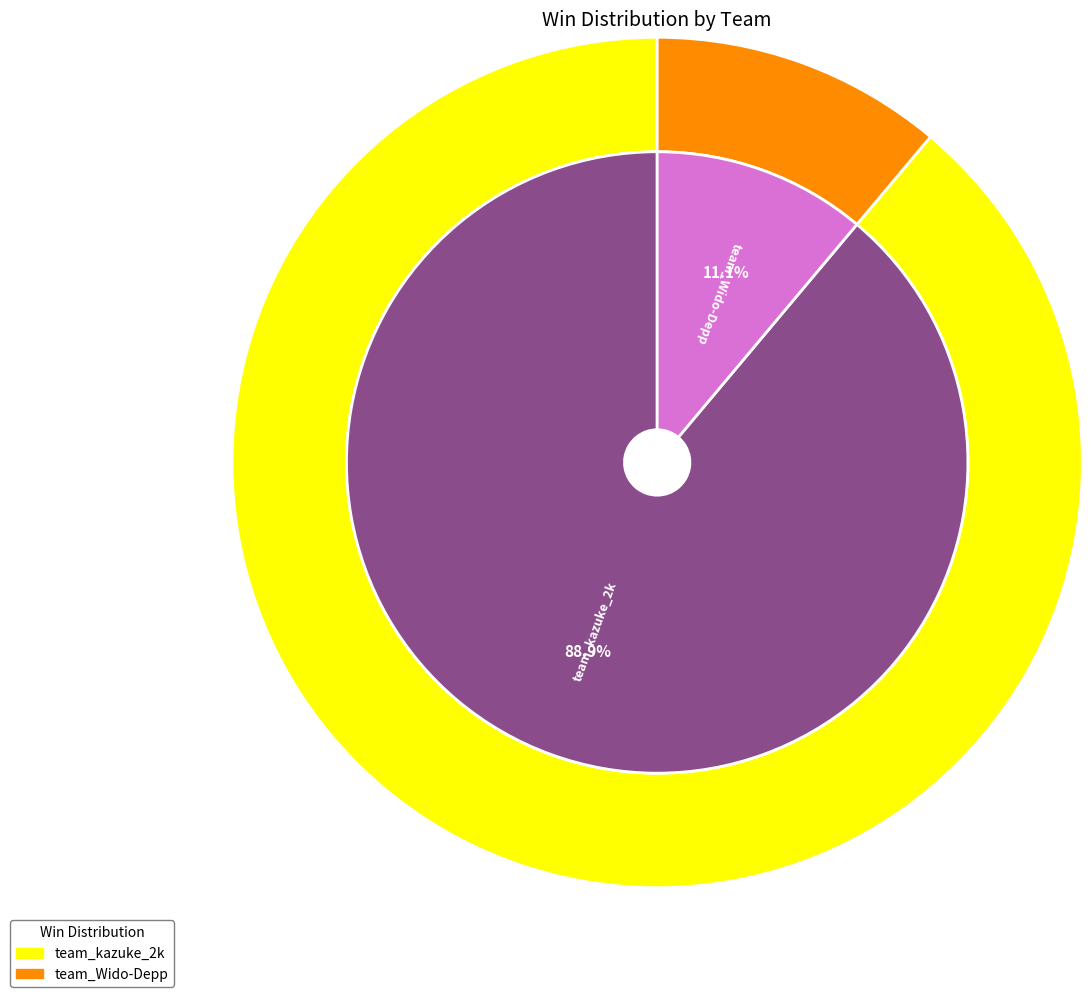

Does team_kazuke_2k represent more than half of the total?

Yes